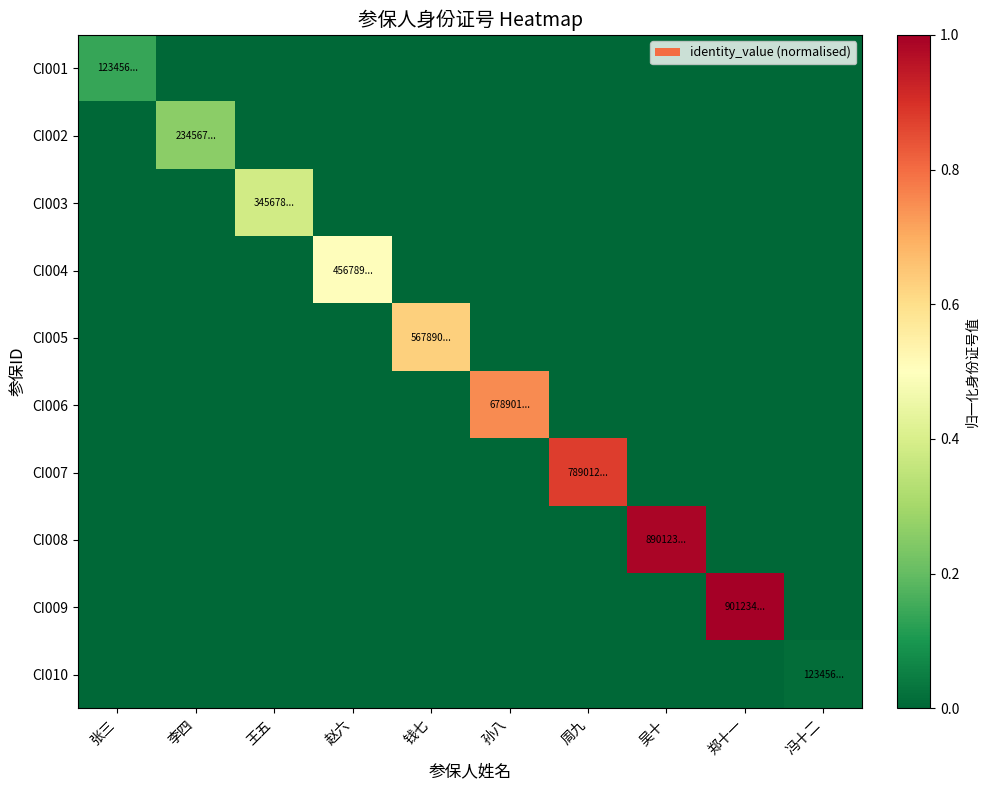

Rank the series at 周九 from highest to lowest value.

CI007, CI001, CI002, CI003, CI004, CI005, CI006, CI008, CI009, CI010